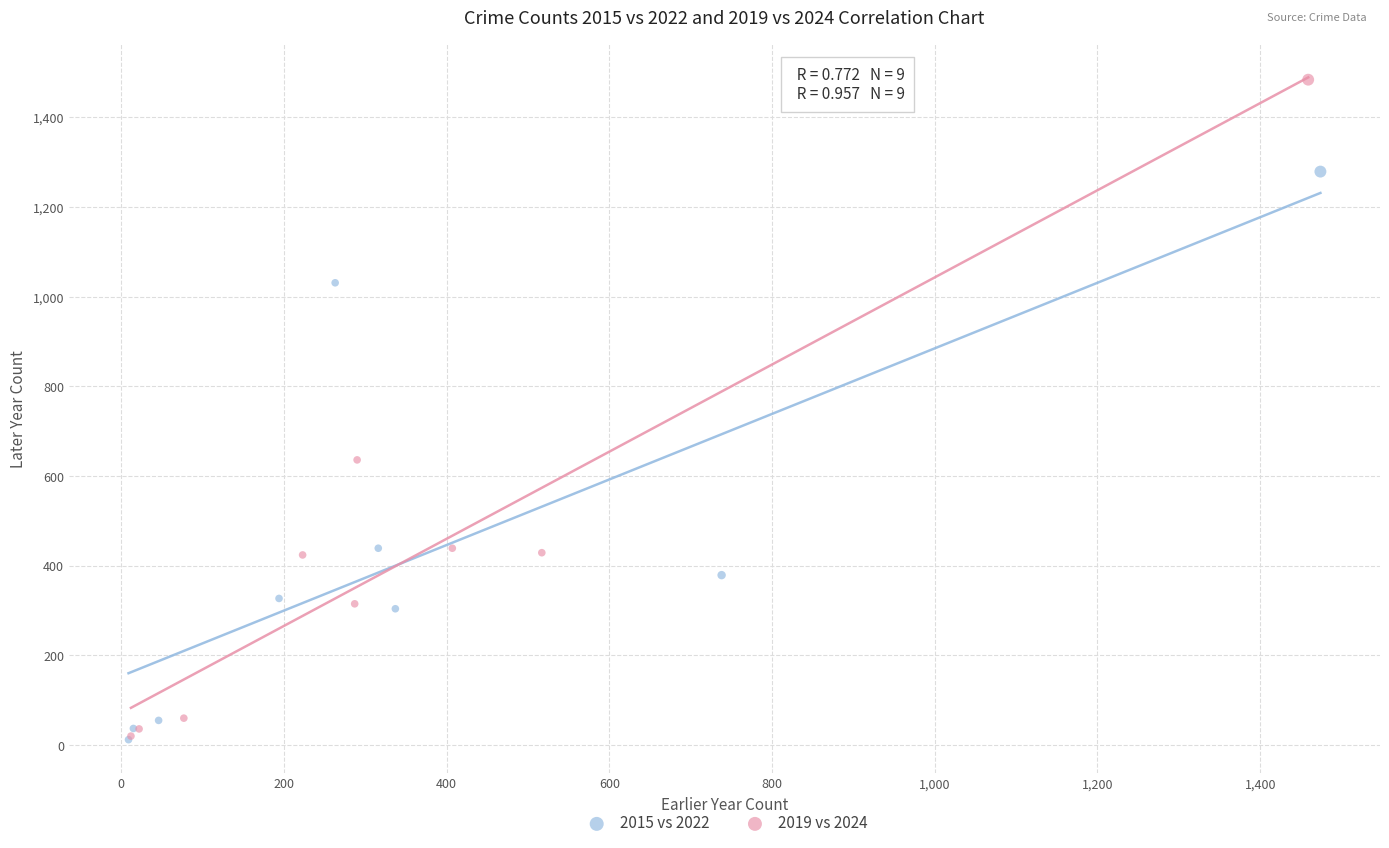

Which series reaches the maximum Y coordinate?

2019 vs 2024